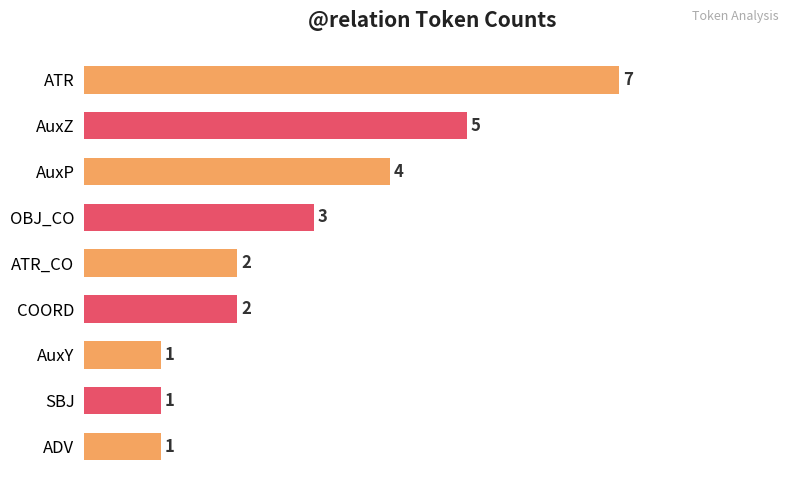

How many bars are there in total?

9